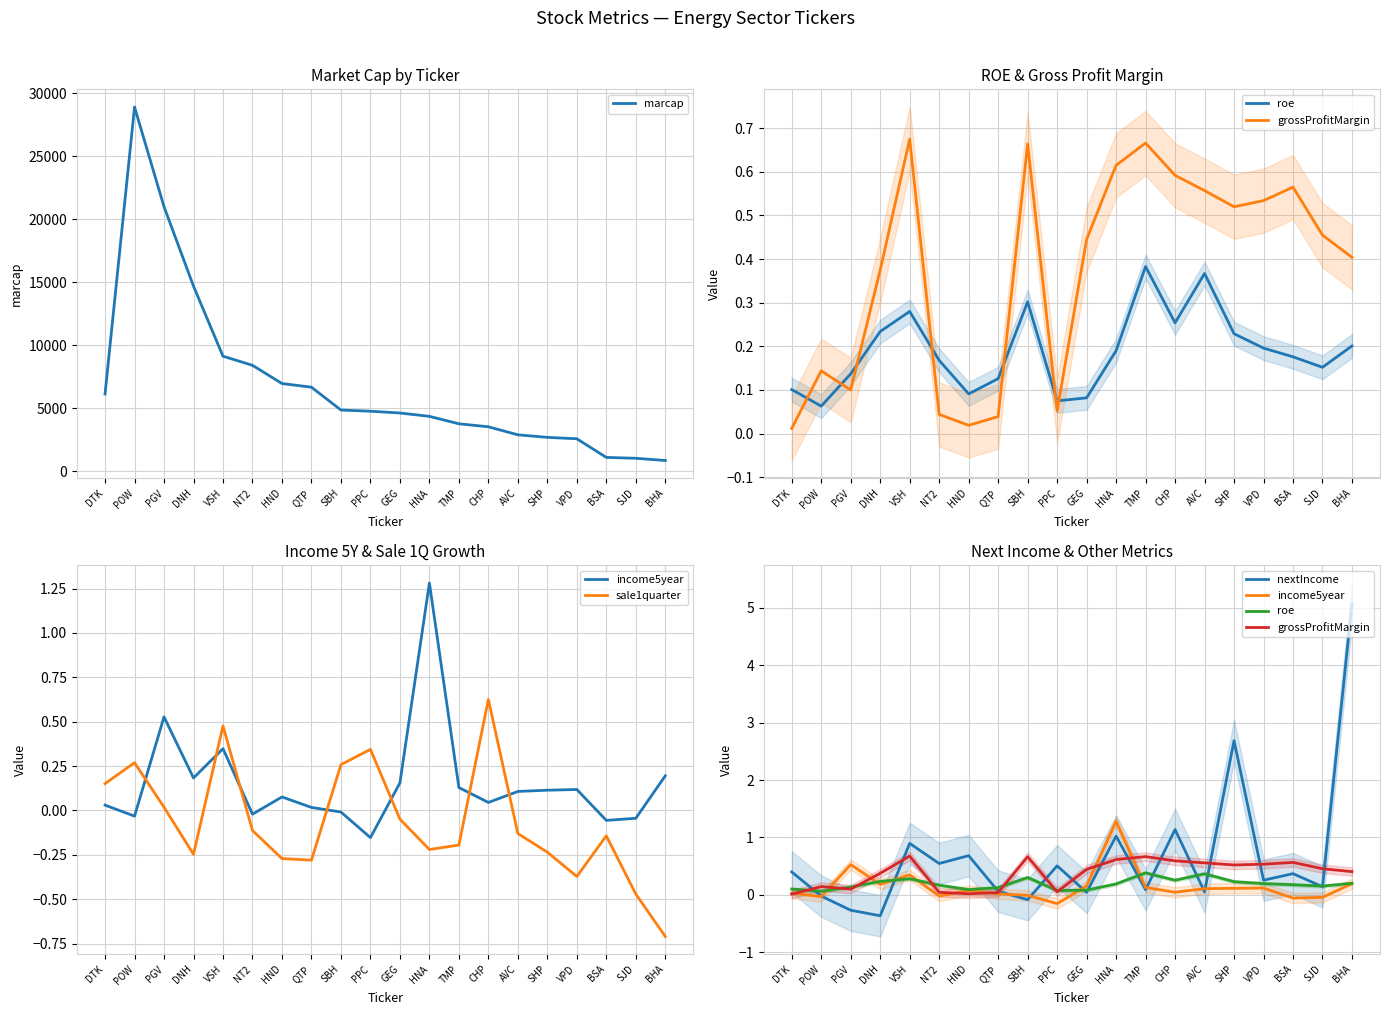

The value of income5year at BHA is 0.3. True or false?

False